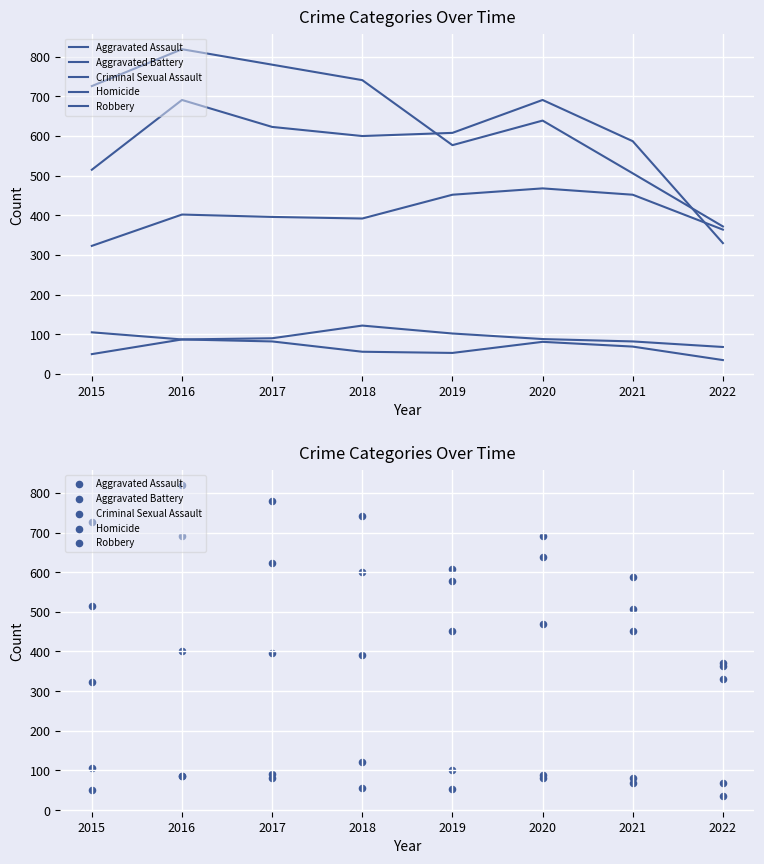

What are all the series names shown in the legend?

Aggravated Assault, Aggravated Battery, Criminal Sexual Assault, Homicide, Robbery